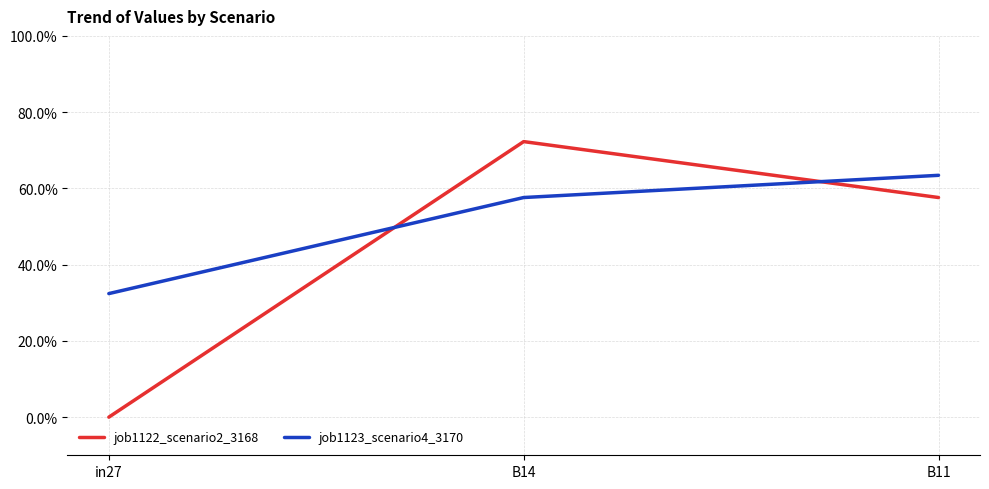

Between in27 and B11, which series saw the biggest shift?

job1122_scenario2_3168